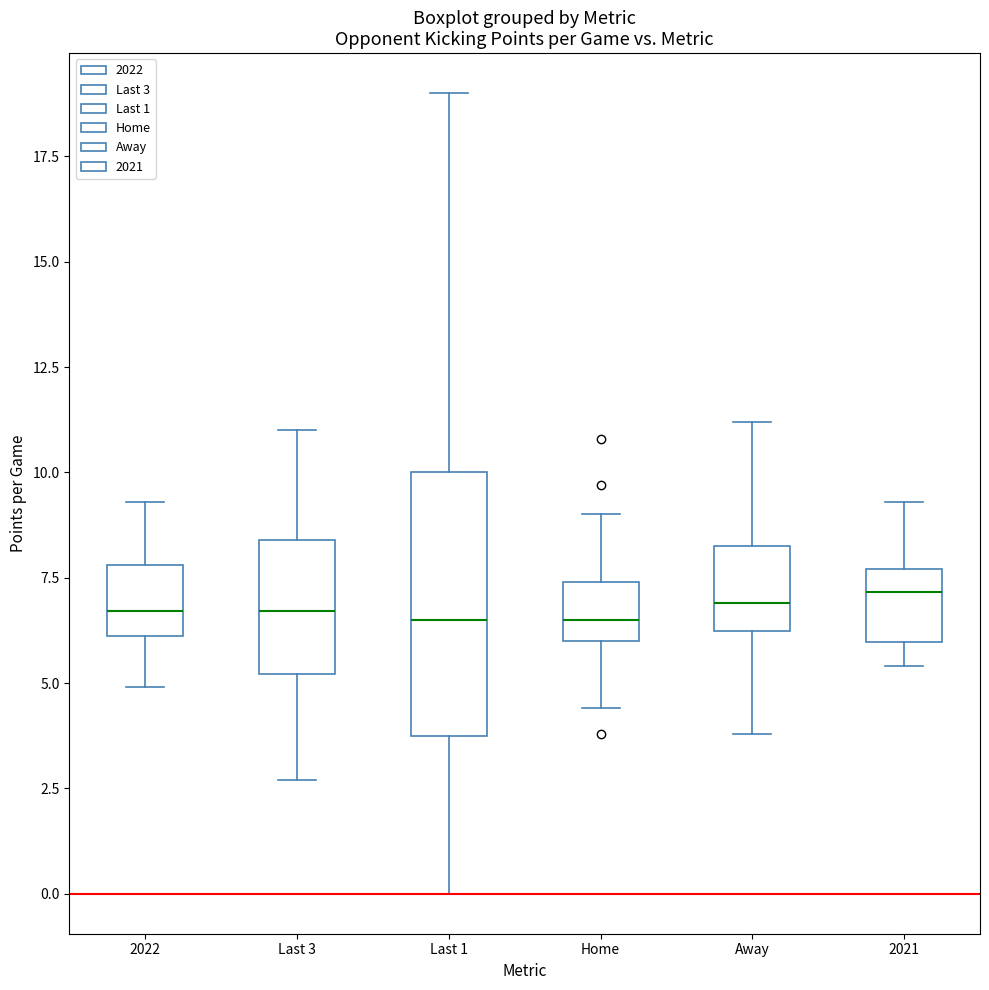

Reading left to right, read every box against the y-axis: the position of its median line, the range the box covers, and the ends of its whiskers. The values are not printed on the chart, so give them approximately, as read against the axis.

2022: median 6.5, box 6.0 to 8.0, whiskers 5.0 to 9.5
Last 3: median 6.5, box 5.0 to 8.5, whiskers 2.5 to 11.0
Last 1: median 6.5, box 4.0 to 10.0, whiskers 0.0 to 19.0
Home: median 6.5, box 6.0 to 7.5, whiskers 4.5 to 9.0
Away: median 7.0, box 6.0 to 8.5, whiskers 4.0 to 11.0
2021: median 7.0, box 6.0 to 7.5, whiskers 5.5 to 9.5